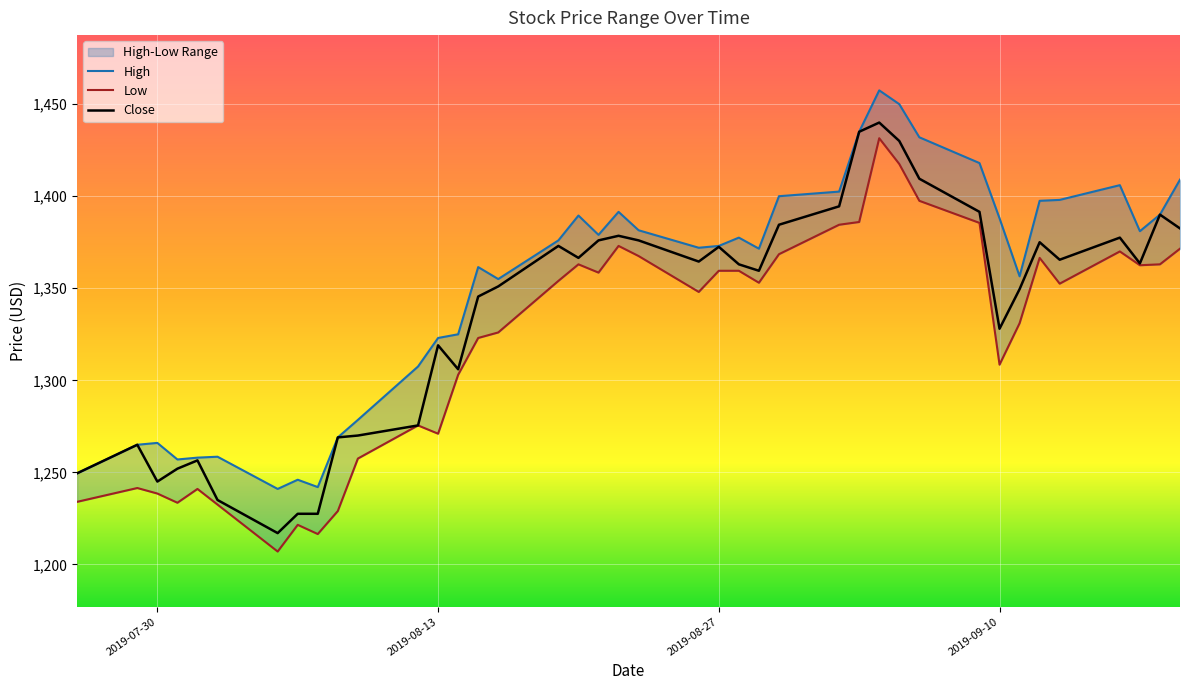

What is the value of the High point at the 16th from the left?

1355.0